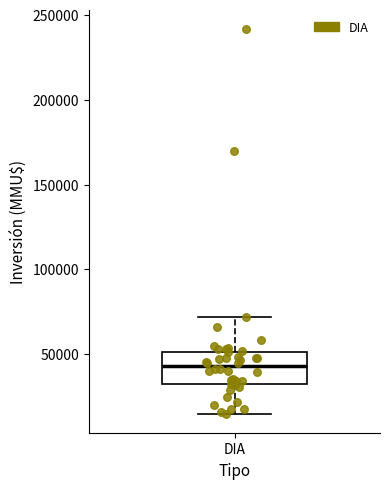

Transcribe this box plot: give where the median line is, the range the box spans, and where the two whiskers end, as read against the y-axis. The values are not printed on the chart, so give them approximately, as read against the axis.

median 45000, box 30000 to 50000, whiskers 15000 to 70000